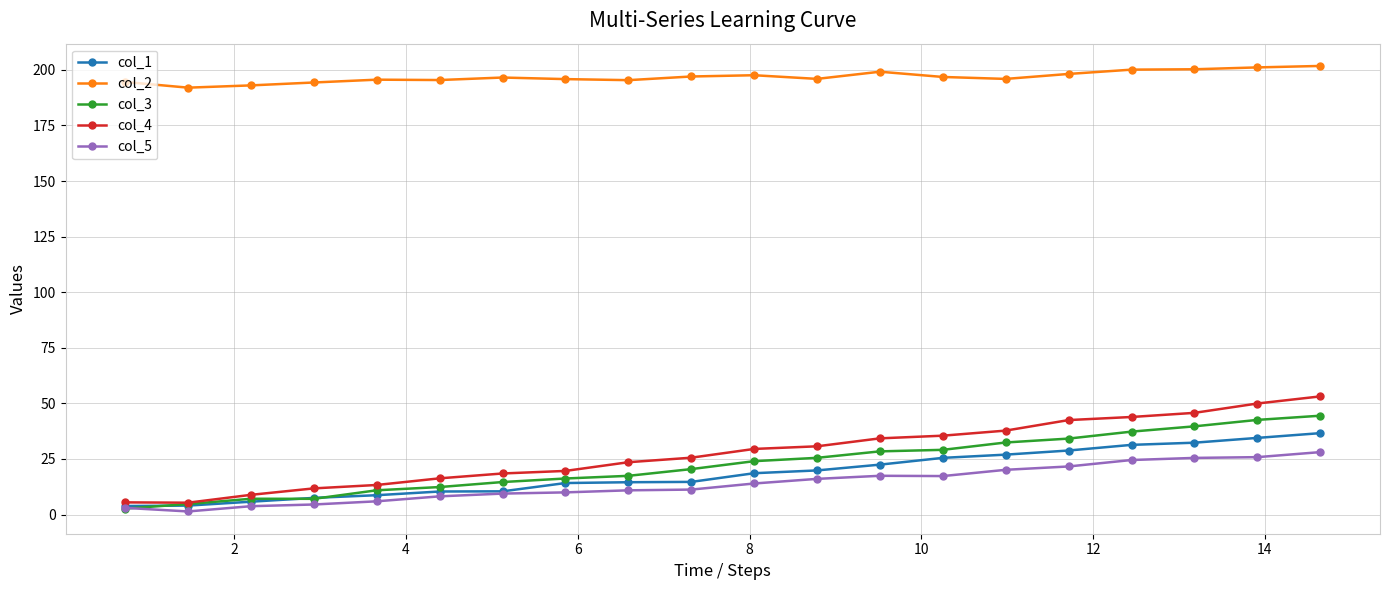

How many lines are shown in the chart?

5